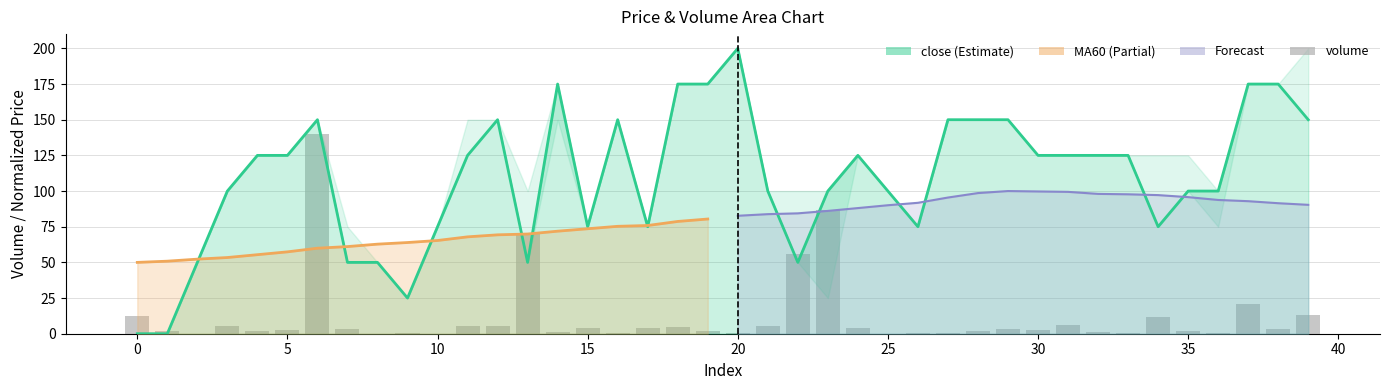

Reading left to right, extract all data points from this chart.

12.6	2.0	0.0	5.7	2.2	2.5	140.0	3.2	0.1	0.8	0.1	5.2	5.2	70.0	1.1	4.0	0.6	3.8	4.8	1.9	0.8	5.6	56.1	87.0	4.3	0.1	0.2	0.4	2.1	3.4	2.4	6.4	1.4	0.2	12.0	2.2	0.3	20.9	3.2	13.1